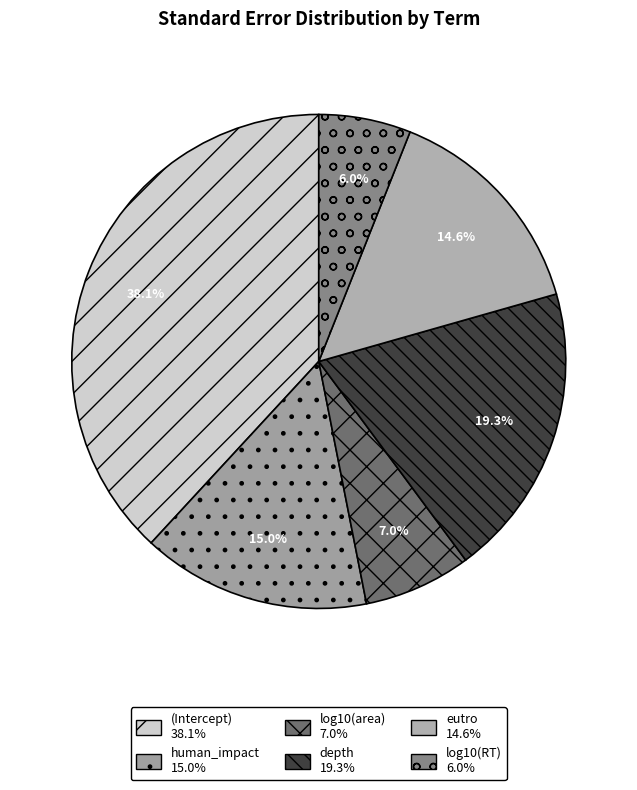

How many slices are in this pie chart?

6